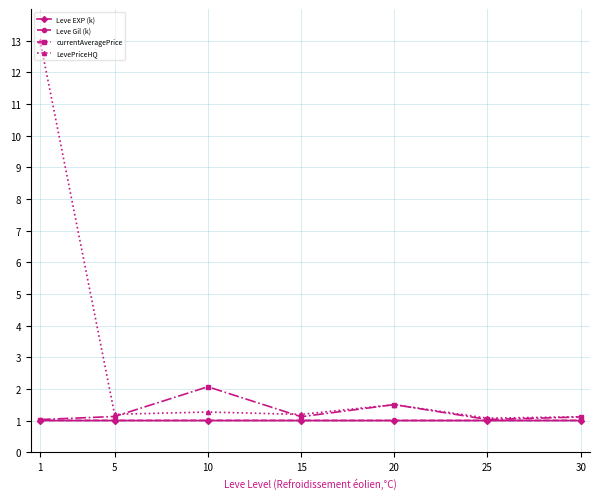

Between 20 and 25, which series saw the biggest shift?

currentAveragePrice